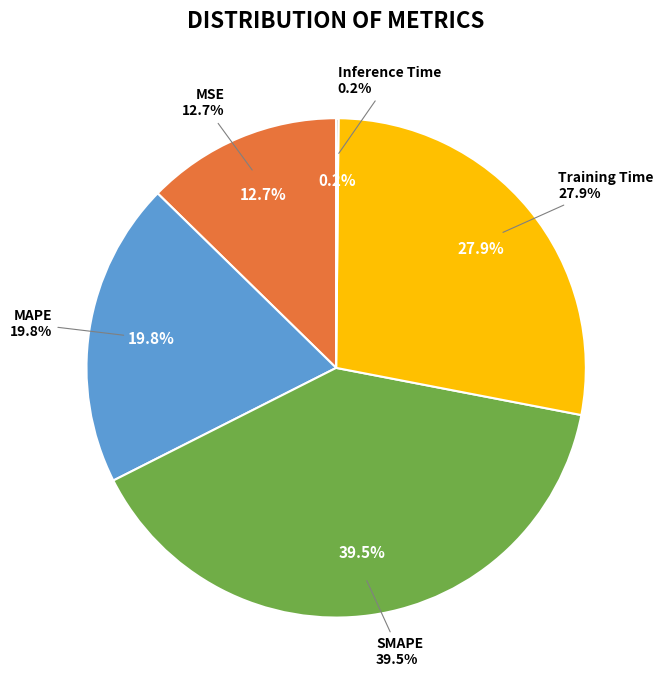

Rank the categories by value from highest to lowest.

SMAPE, Training Time, MAPE, MSE, Inference Time